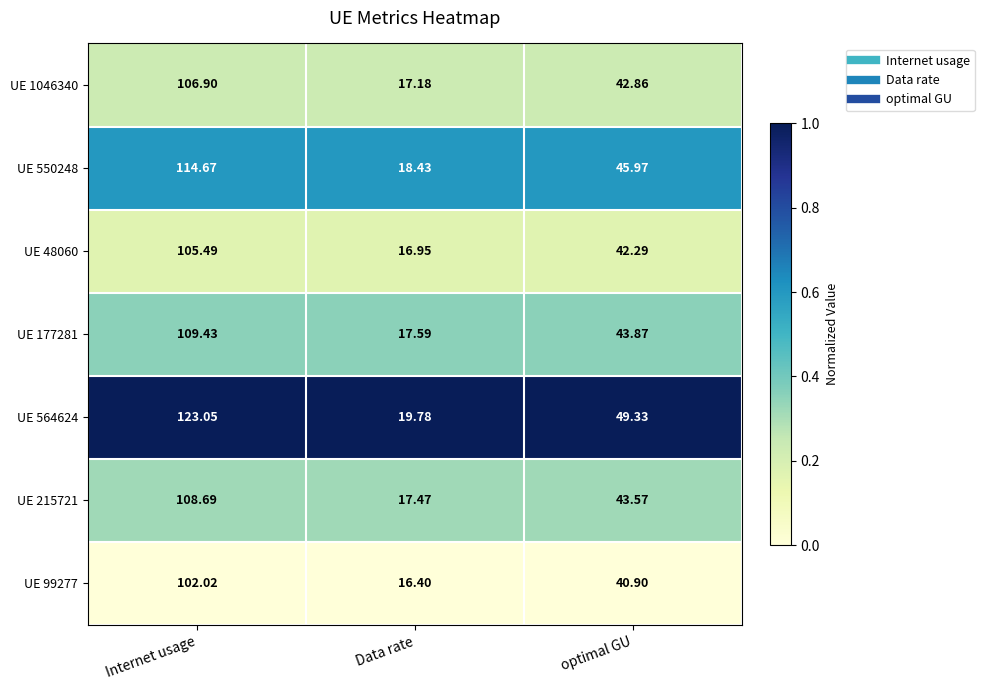

At which category is the sum across all series the highest?

Internet usage